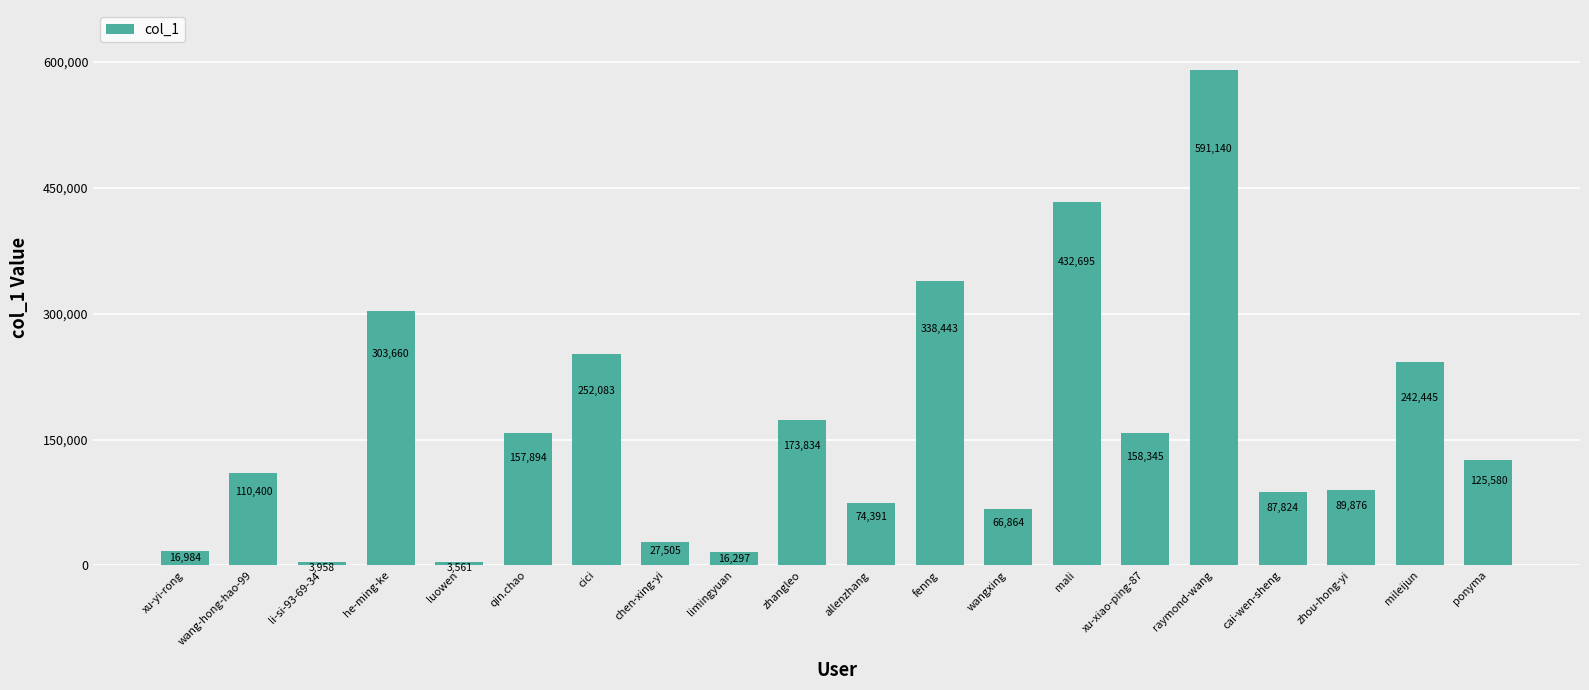

Reading left to right, list all the values displayed in this chart.

xu-yi-rong=16984	wang-hong-hao-99=110400	li-si-93-69-34=3958	he-ming-ke=303660	luowen=3561	qin.chao=157894	cici=252083	chen-xing-yi=27505	limingyuan=16297	zhangleo=173834	allenzhang=74391	fenng=338443	wangxing=66864	mali=432695	xu-xiao-ping-87=158345	raymond-wang=591140	cai-wen-sheng=87824	zhou-hong-yi=89876	mileijun=242445	ponyma=125580